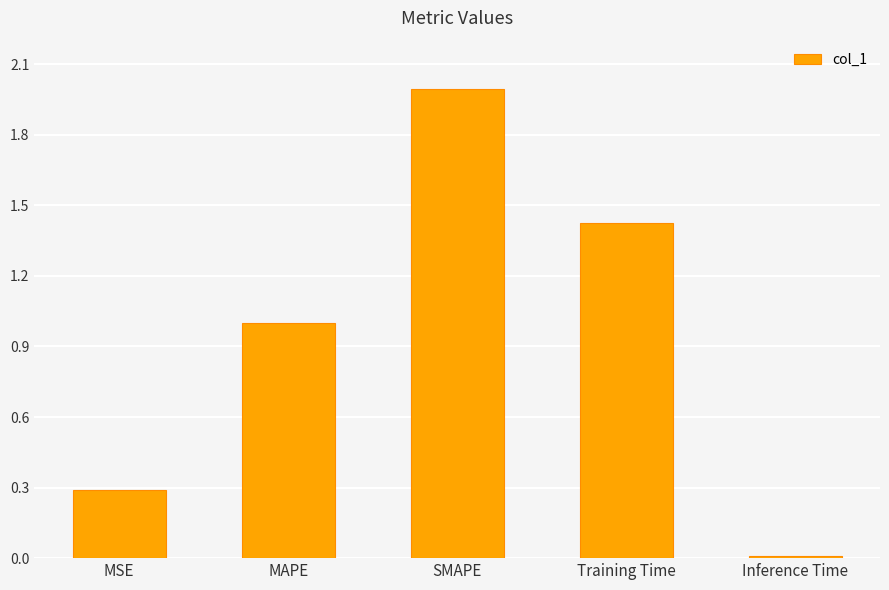

What value does the data have at MAPE?

1.0